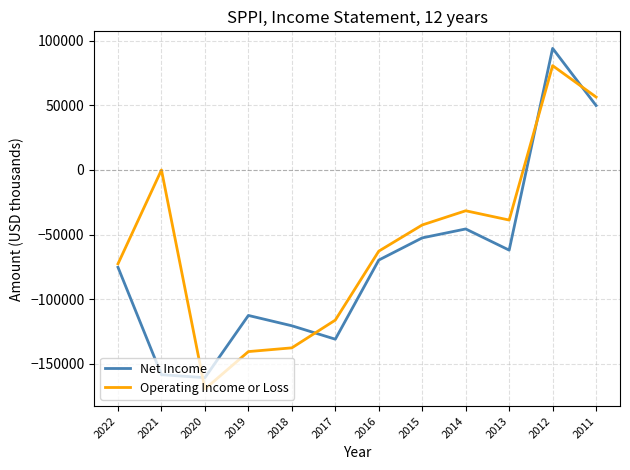

The value of Net Income at 2022 is -75400. True or false?

True